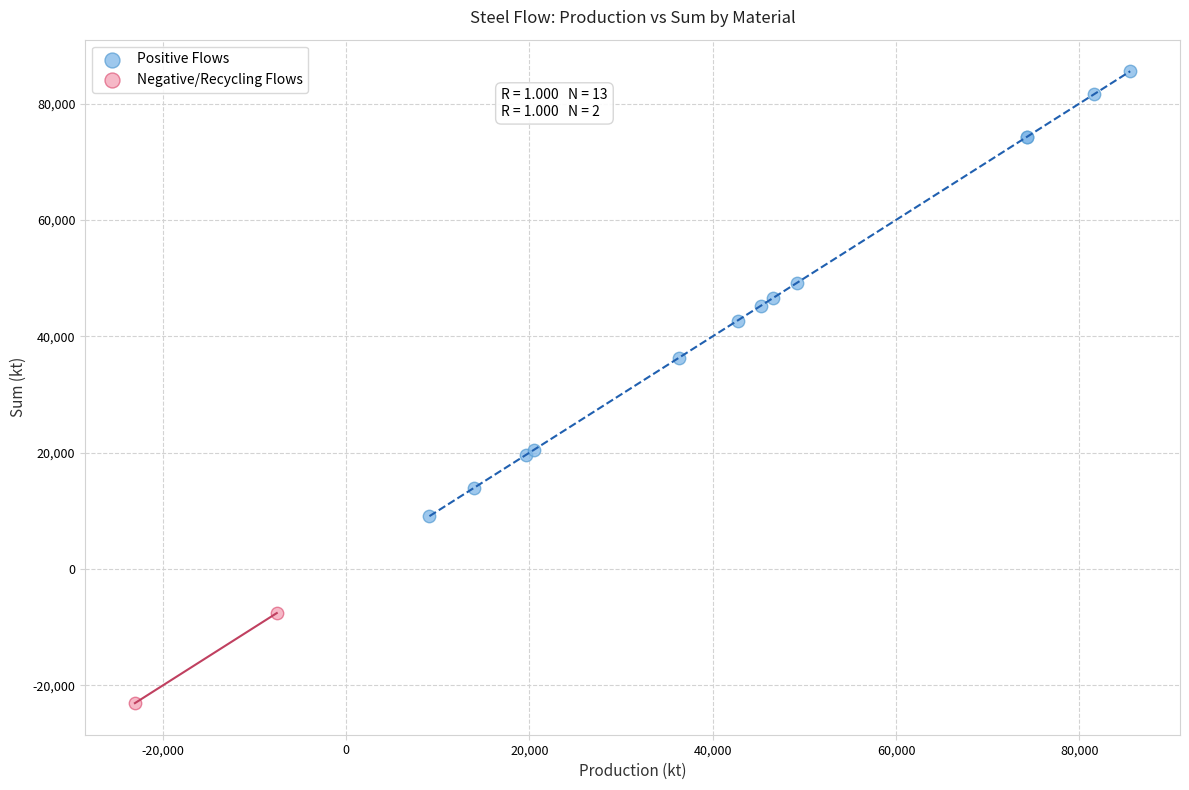

Which series has the largest Y range (max minus min)?

Positive Flows